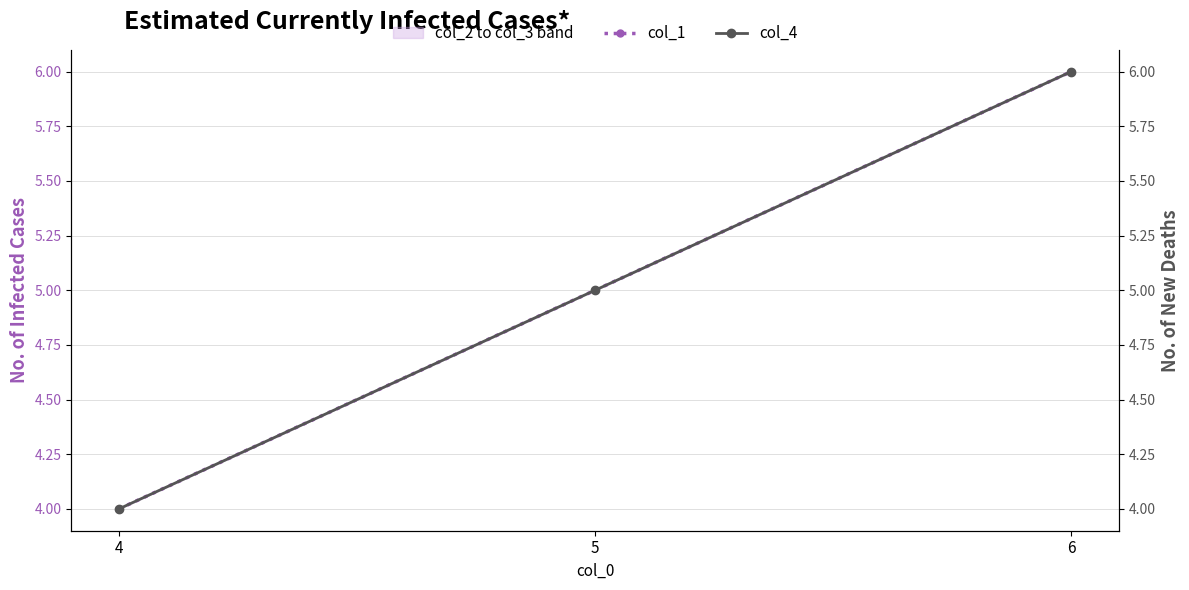

At which category does the chart reach its peak across all series?

6